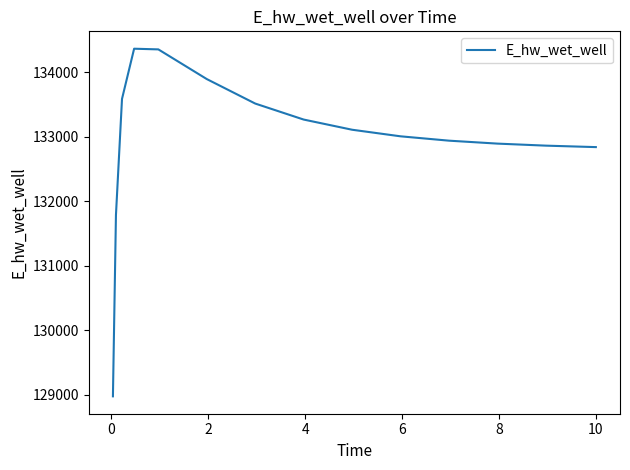

What is the difference between the maximum and minimum values?

5394.2